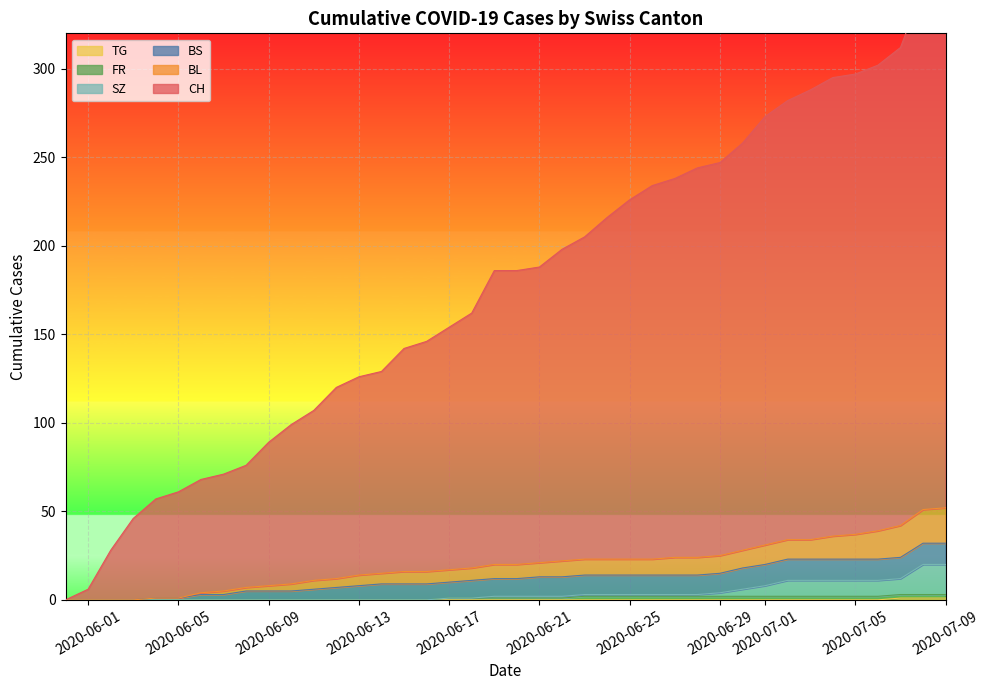

What is the sum of all CH values?

7063